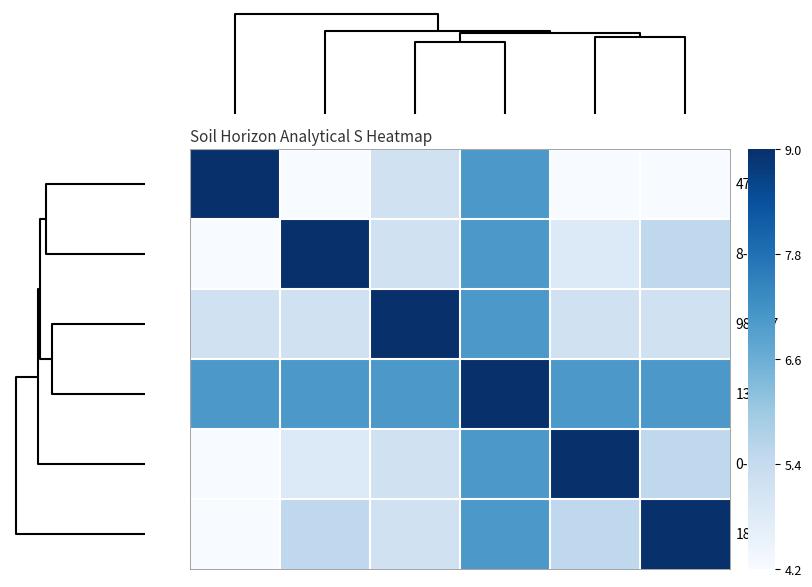

How many data points does each series have?

6